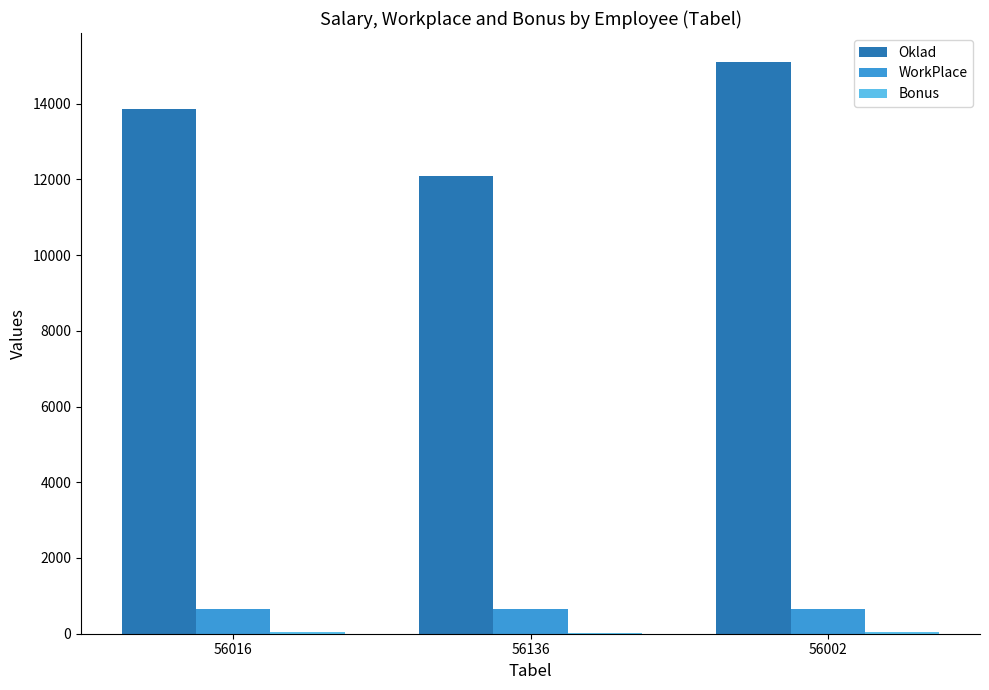

Which series has the largest total across all categories?

Oklad